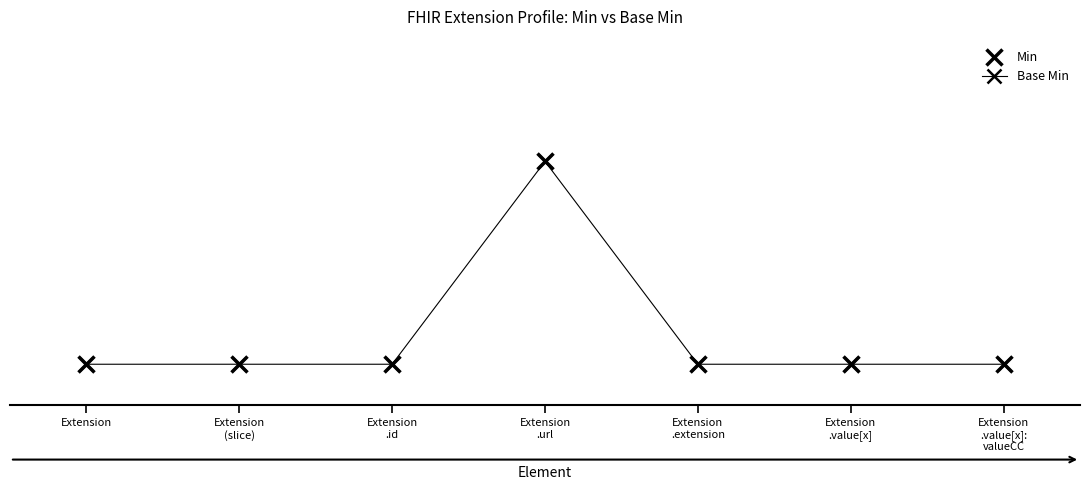

Is the value of Base Min at Extension greater than the value of Min at Extension
.url?

No